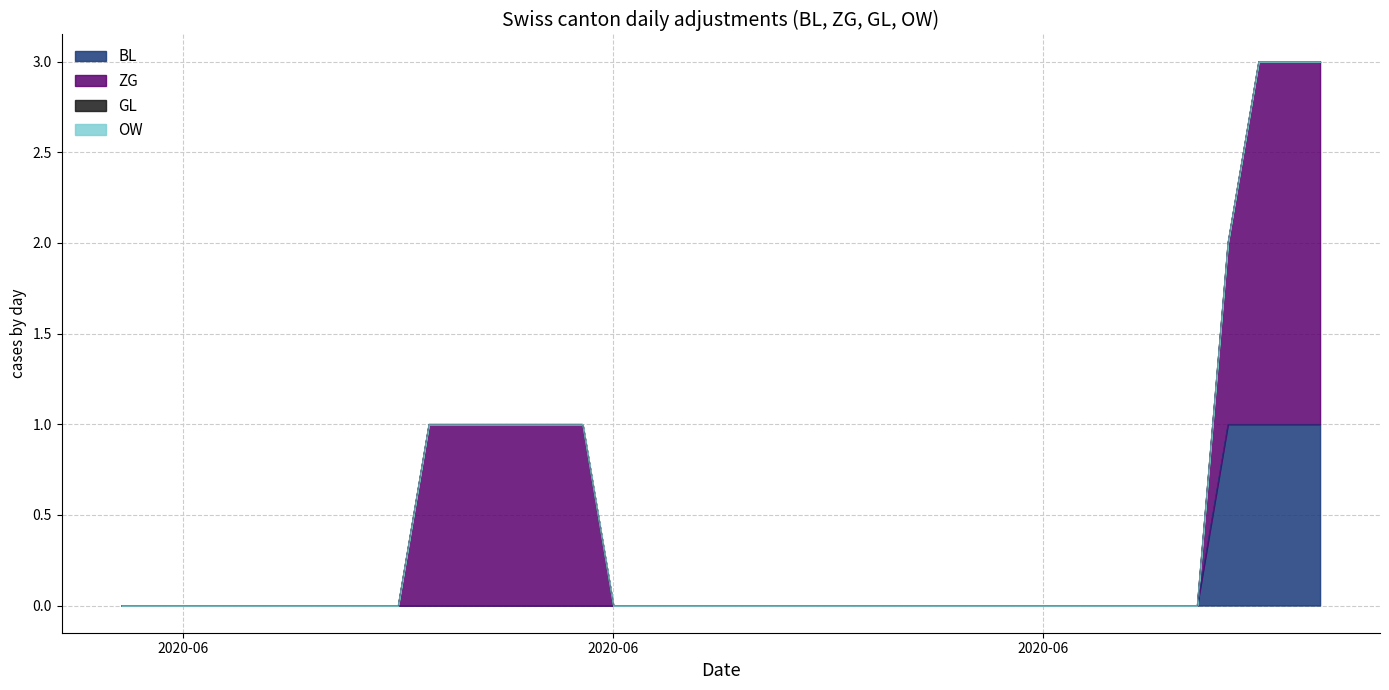

Which series has the largest range (max minus min)?

ZG